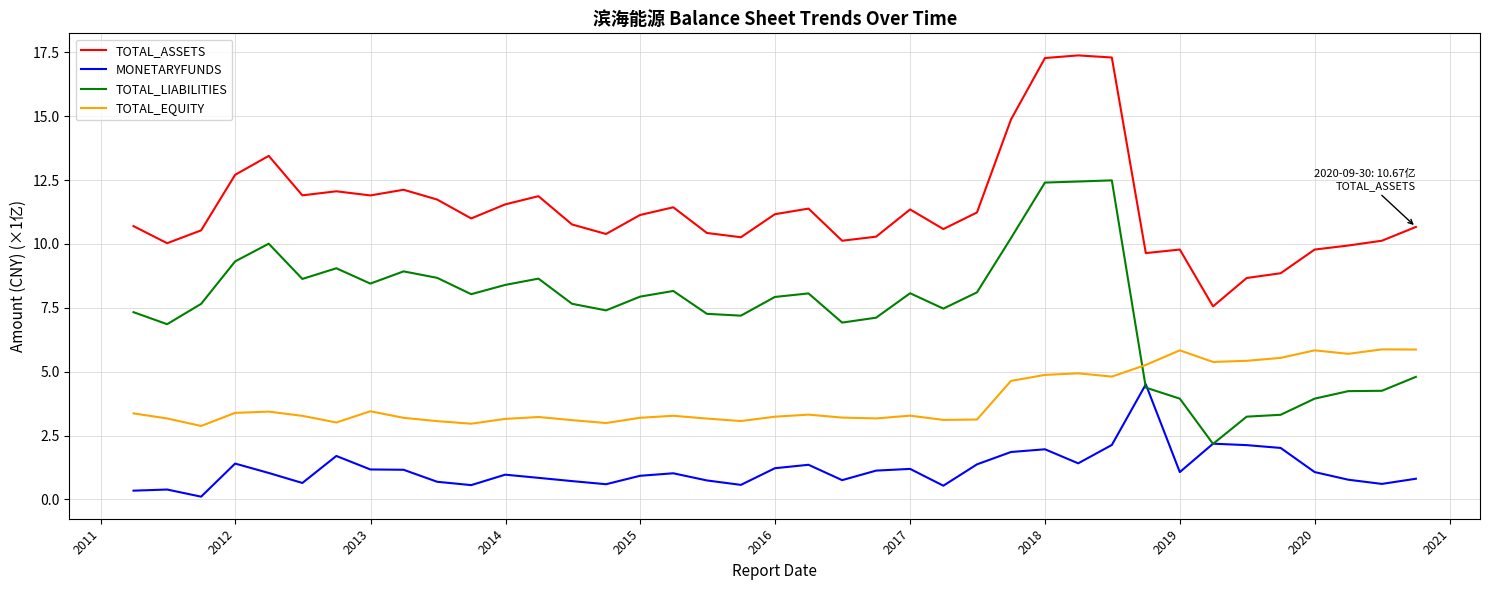

What is the difference between the maximum and minimum values in the TOTAL_LIABILITIES series?

10.3